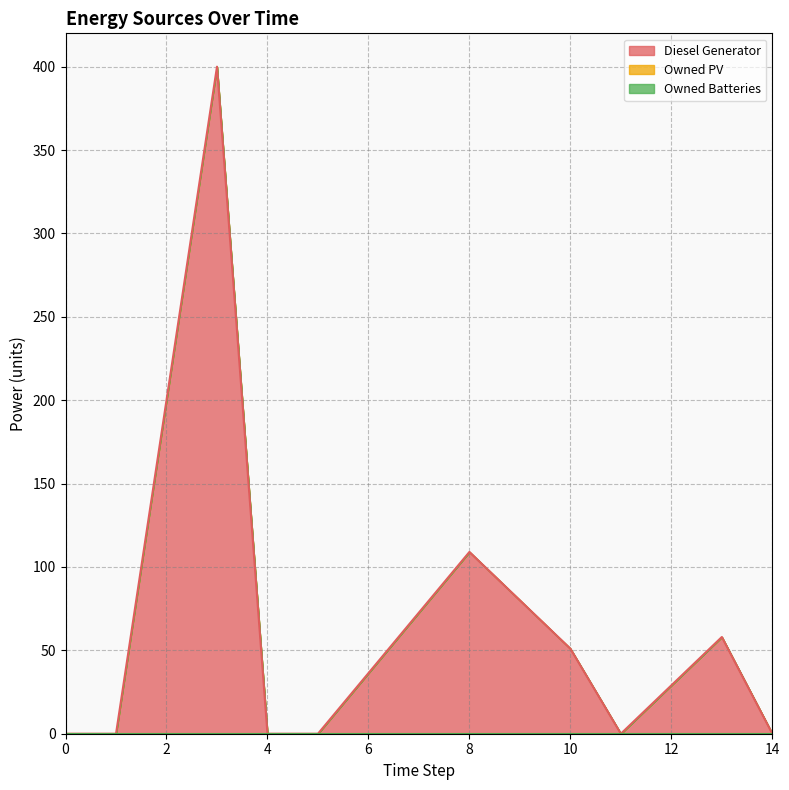

What are all the series names shown in the legend?

Diesel Generator, Owned PV, Owned Batteries